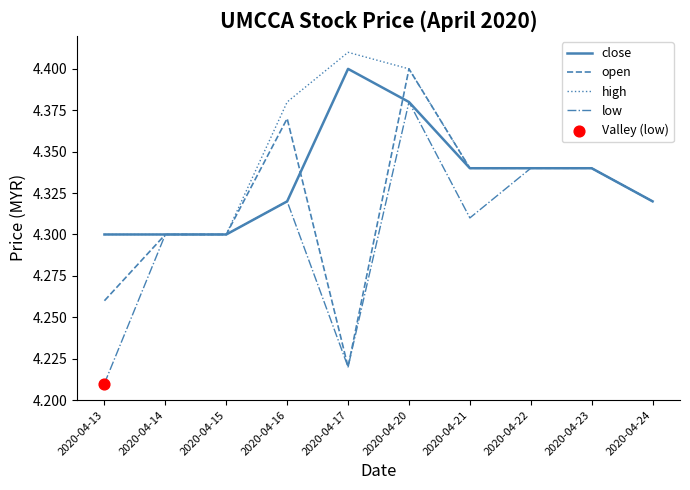

Which series has the widest spread of values?

open